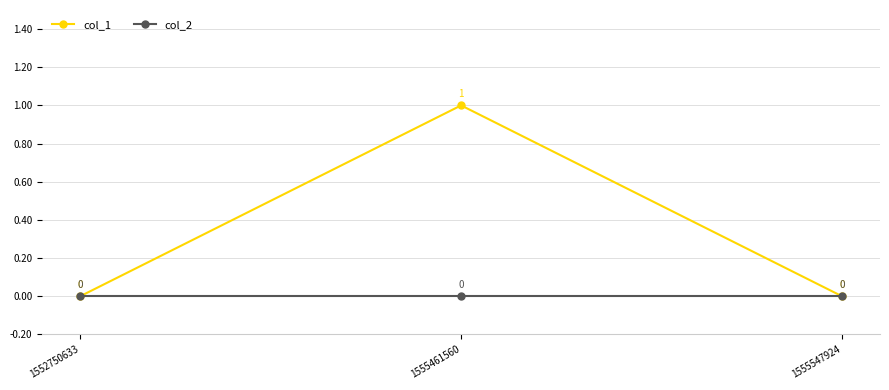

How many lines are shown in the chart?

2